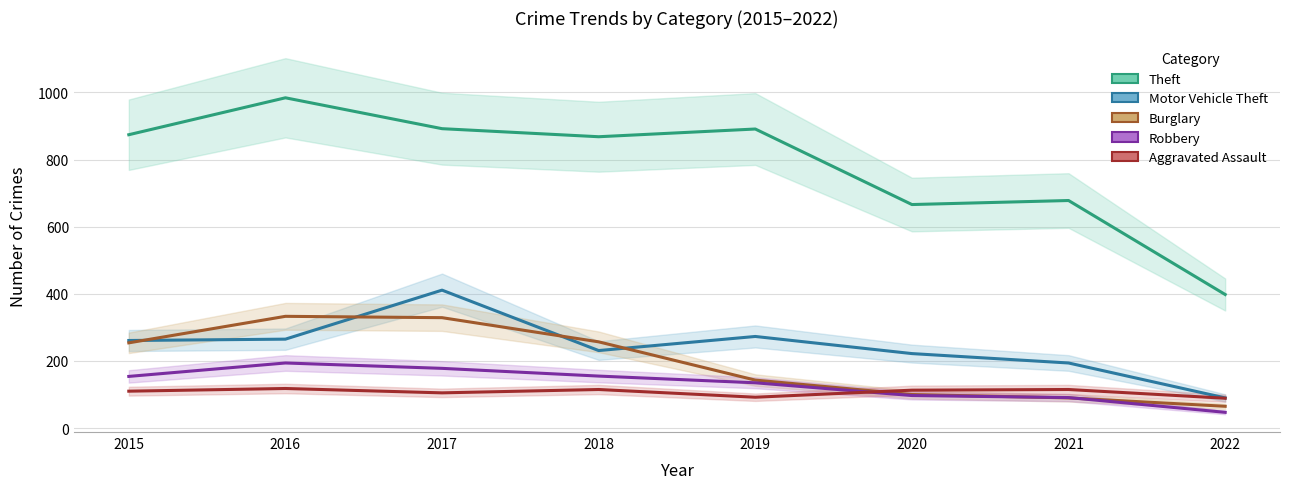

In Motor Vehicle Theft, how many points are higher than both neighbors (excluding endpoints)?

2